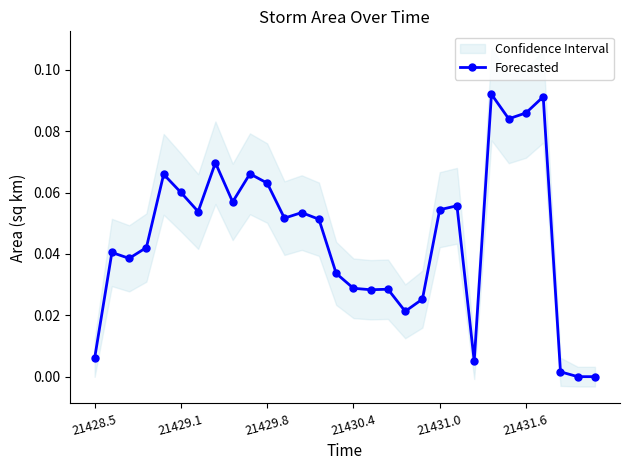

True or false: there are more than 2 points higher than both neighbors.

True